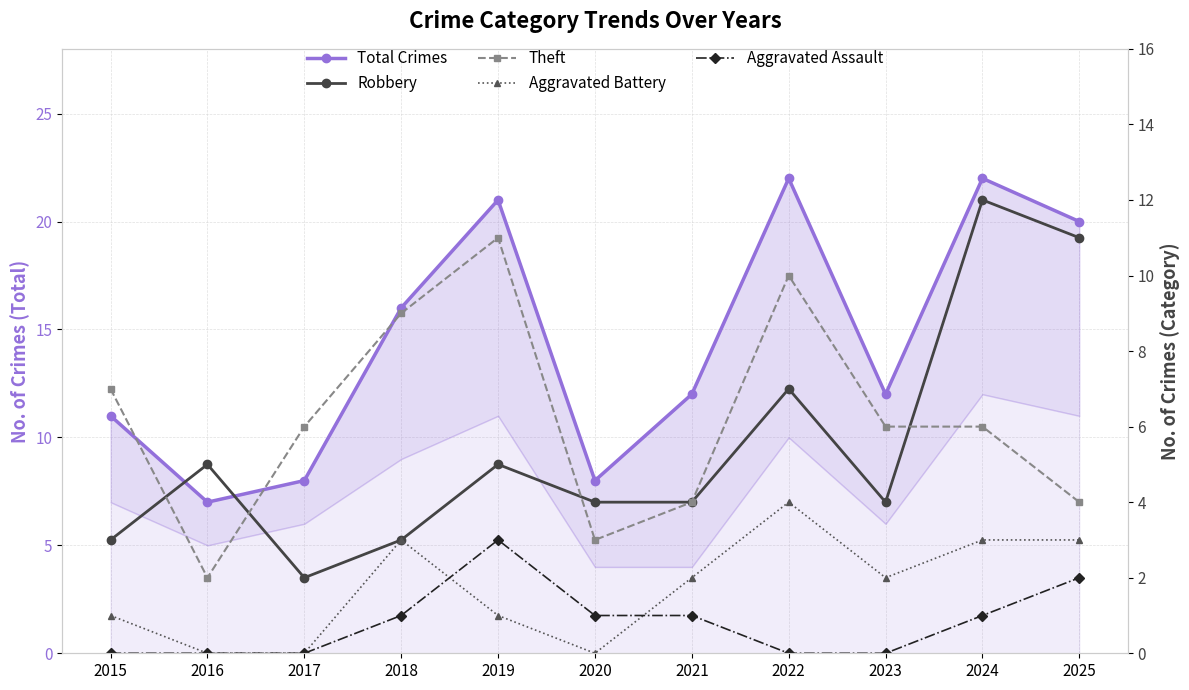

True or false: Theft and Aggravated Assault cross at least once.

False